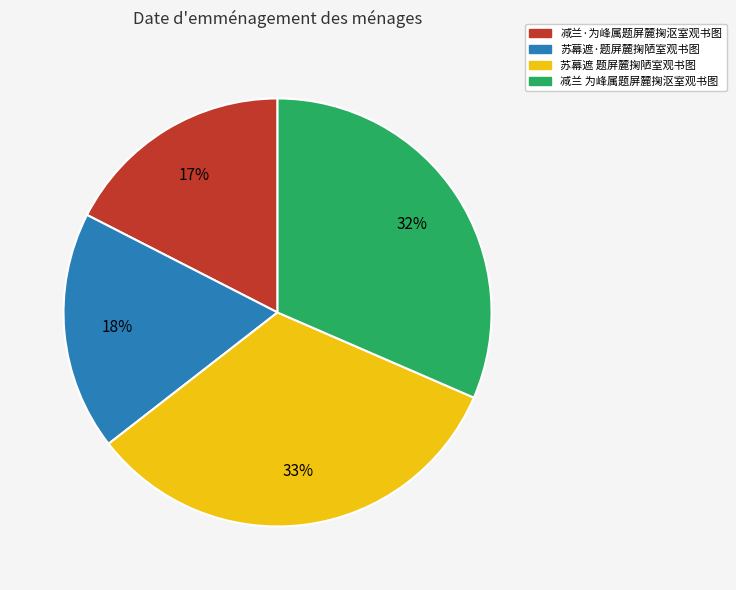

Is 苏幕遮 题屏麓掬陋室观书图 the majority of the pie?

No